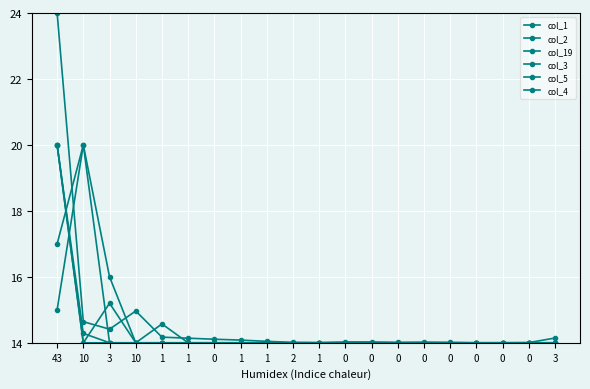

Is this an area chart (filled region under the line)?

No